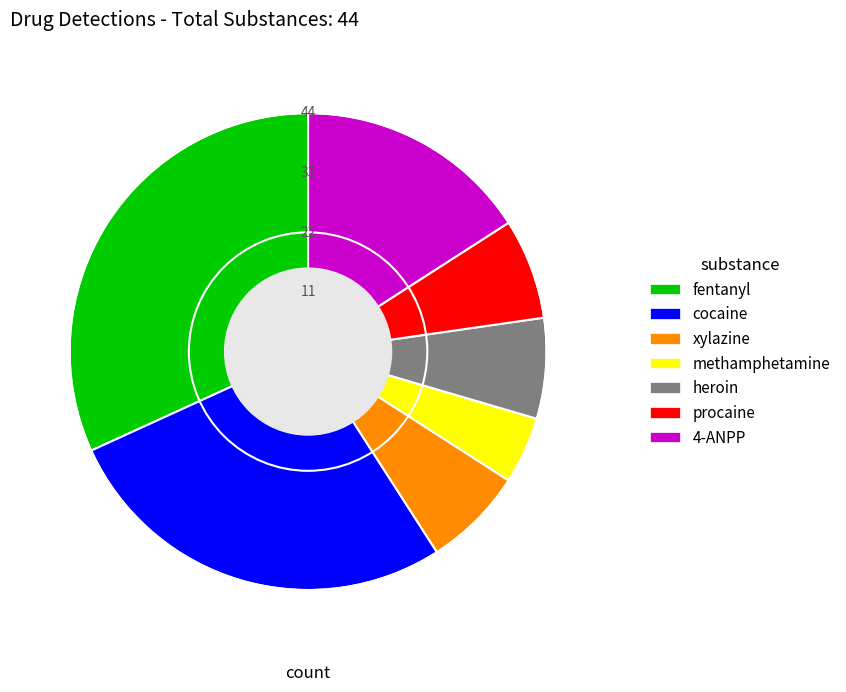

Which slice is the largest?

fentanyl